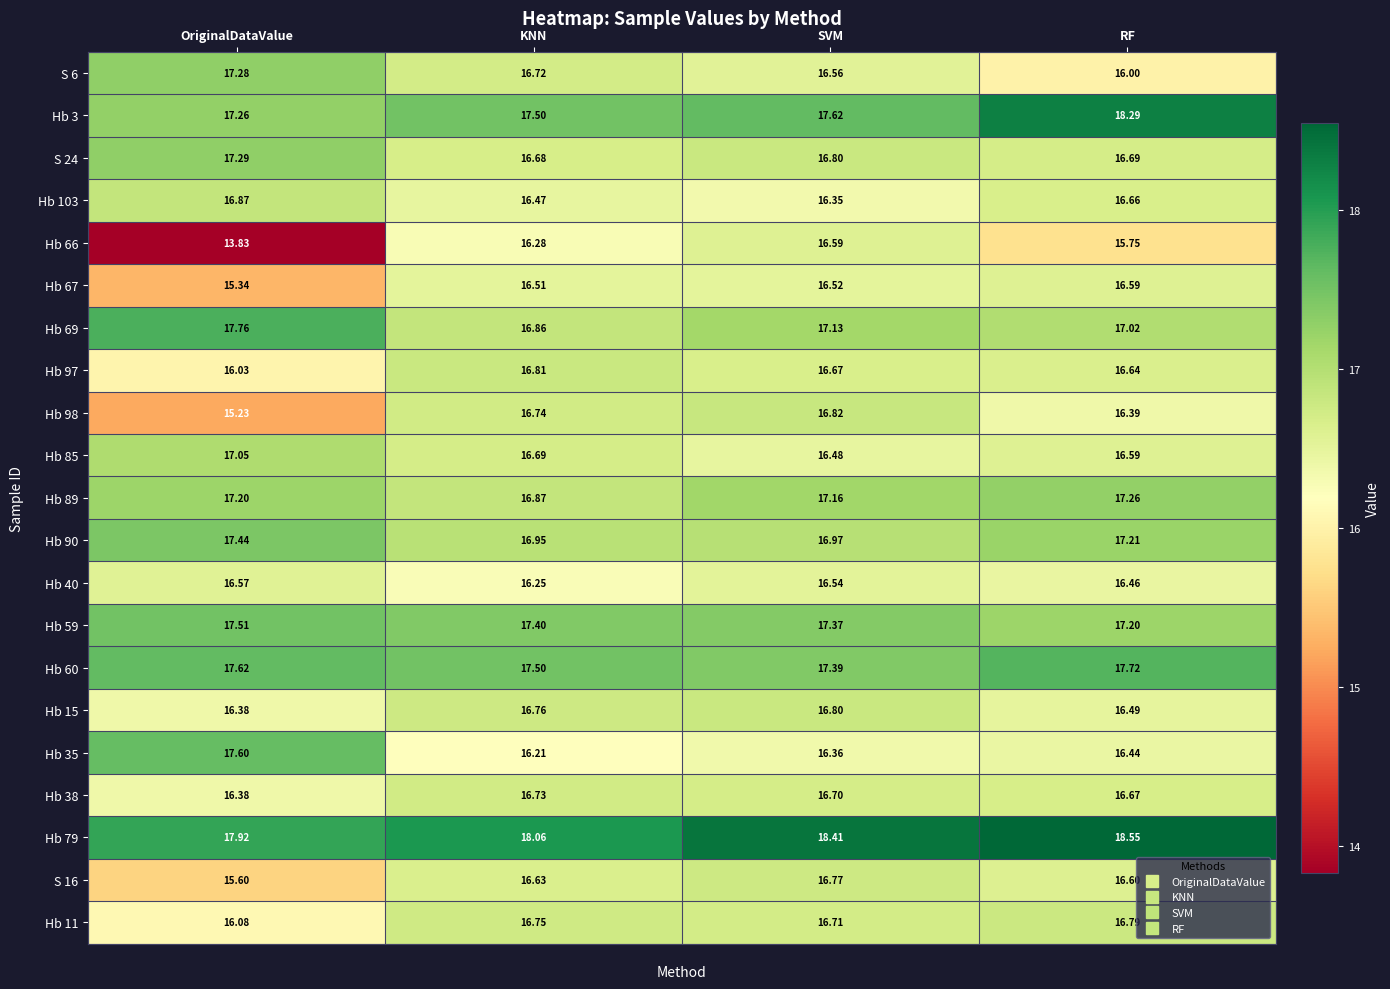

Where is Hb 15 nearest to the value 16?

OriginalDataValue